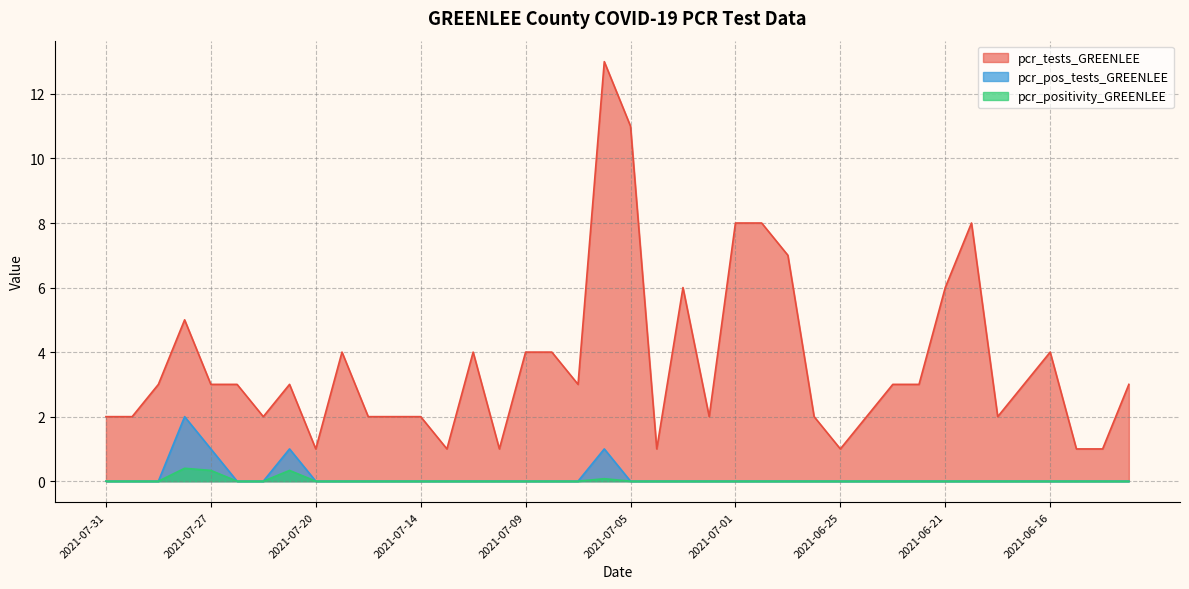

What is the label of the 33rd point from the right?

2021-07-22